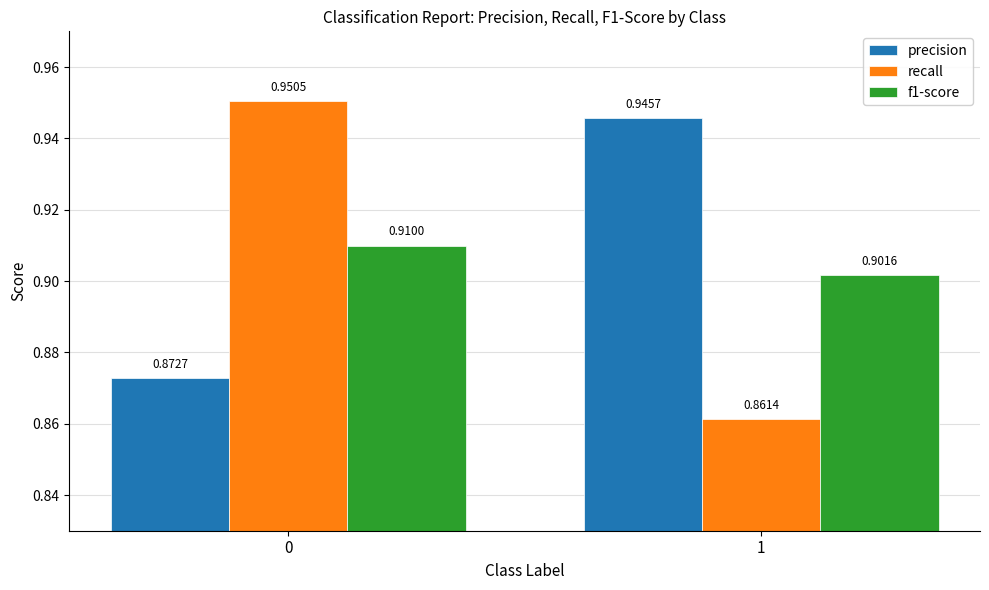

What are all the series names shown in the legend?

precision, recall, f1-score